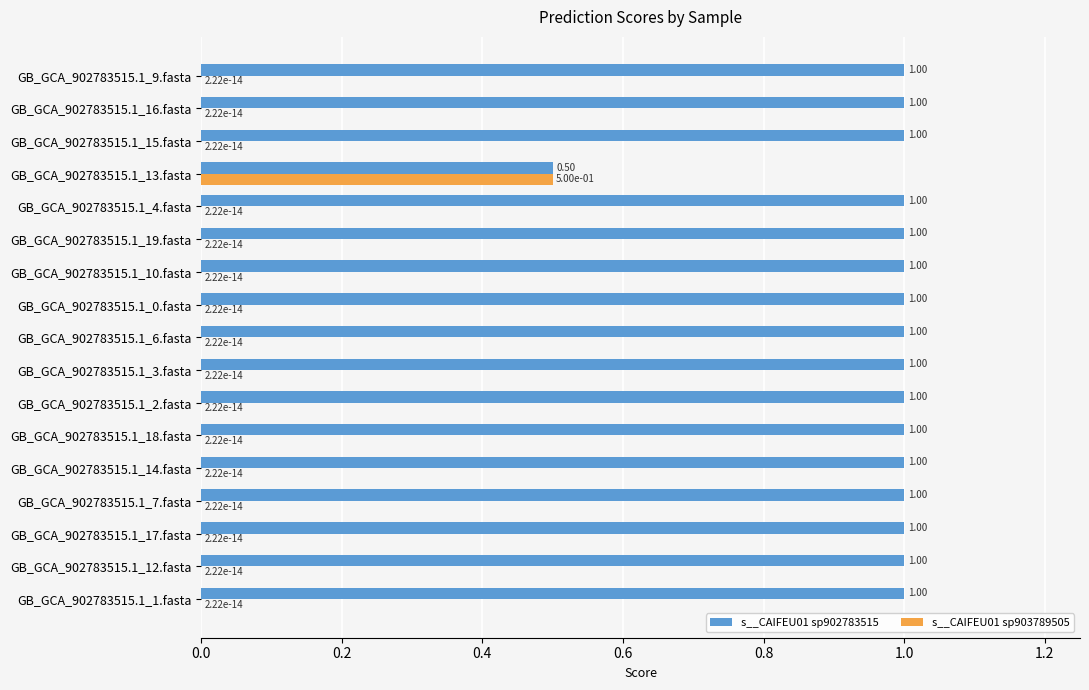

What are all the series names shown in the legend?

s__CAIFEU01 sp902783515, s__CAIFEU01 sp903789505